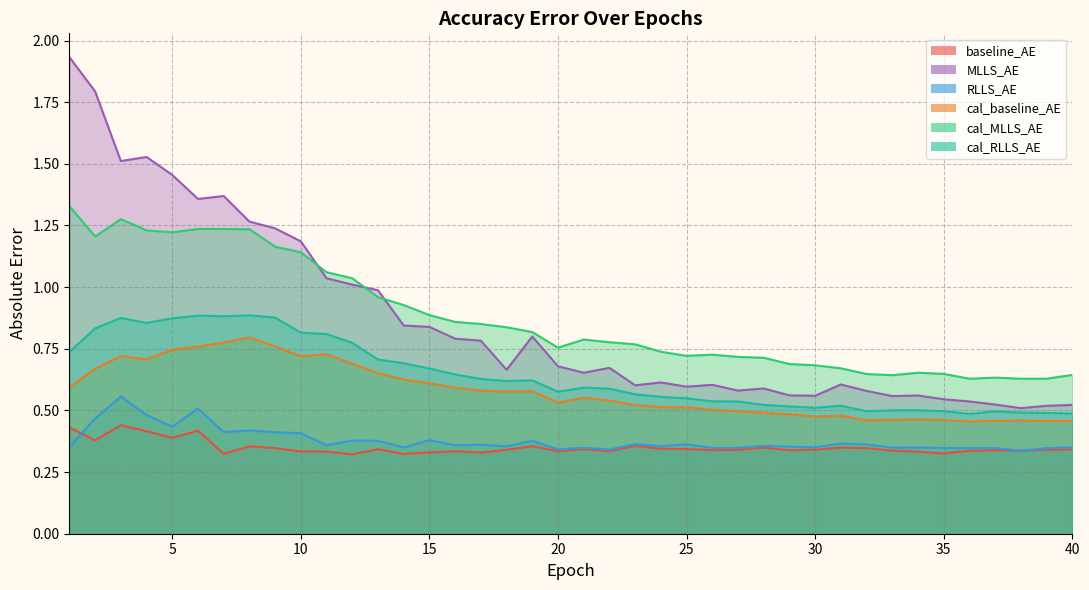

Reading left to right, transcribe all the data shown in this chart.

baseline_AE: 0.4	0.4	0.4	0.4	0.4	0.4	0.3	0.4	0.3	0.3	0.3	0.3	0.3	0.3	0.3	0.3	0.3	0.3	0.4	0.3	0.3	0.3	0.4	0.3	0.3	0.3	0.3	0.3	0.3	0.3	0.3	0.3	0.3	0.3	0.3	0.3	0.3	0.3	0.3	0.3
MLLS_AE: 1.9	1.8	1.5	1.5	1.5	1.4	1.4	1.3	1.2	1.2	1.0	1.0	1.0	0.8	0.8	0.8	0.8	0.7	0.8	0.7	0.7	0.7	0.6	0.6	0.6	0.6	0.6	0.6	0.6	0.6	0.6	0.6	0.6	0.6	0.5	0.5	0.5	0.5	0.5	0.5
RLLS_AE: 0.4	0.5	0.6	0.5	0.4	0.5	0.4	0.4	0.4	0.4	0.4	0.4	0.4	0.3	0.4	0.4	0.4	0.4	0.4	0.3	0.3	0.3	0.4	0.4	0.4	0.3	0.3	0.4	0.4	0.4	0.4	0.4	0.3	0.3	0.3	0.3	0.3	0.3	0.3	0.4
cal_baseline_AE: 0.6	0.7	0.7	0.7	0.7	0.8	0.8	0.8	0.8	0.7	0.7	0.7	0.7	0.6	0.6	0.6	0.6	0.6	0.6	0.5	0.6	0.5	0.5	0.5	0.5	0.5	0.5	0.5	0.5	0.5	0.5	0.5	0.5	0.5	0.5	0.5	0.5	0.5	0.5	0.5
cal_MLLS_AE: 1.3	1.2	1.3	1.2	1.2	1.2	1.2	1.2	1.2	1.1	1.1	1.0	1.0	0.9	0.9	0.9	0.9	0.8	0.8	0.8	0.8	0.8	0.8	0.7	0.7	0.7	0.7	0.7	0.7	0.7	0.7	0.6	0.6	0.7	0.6	0.6	0.6	0.6	0.6	0.6
cal_RLLS_AE: 0.7	0.8	0.9	0.9	0.9	0.9	0.9	0.9	0.9	0.8	0.8	0.8	0.7	0.7	0.7	0.6	0.6	0.6	0.6	0.6	0.6	0.6	0.6	0.6	0.5	0.5	0.5	0.5	0.5	0.5	0.5	0.5	0.5	0.5	0.5	0.5	0.5	0.5	0.5	0.5